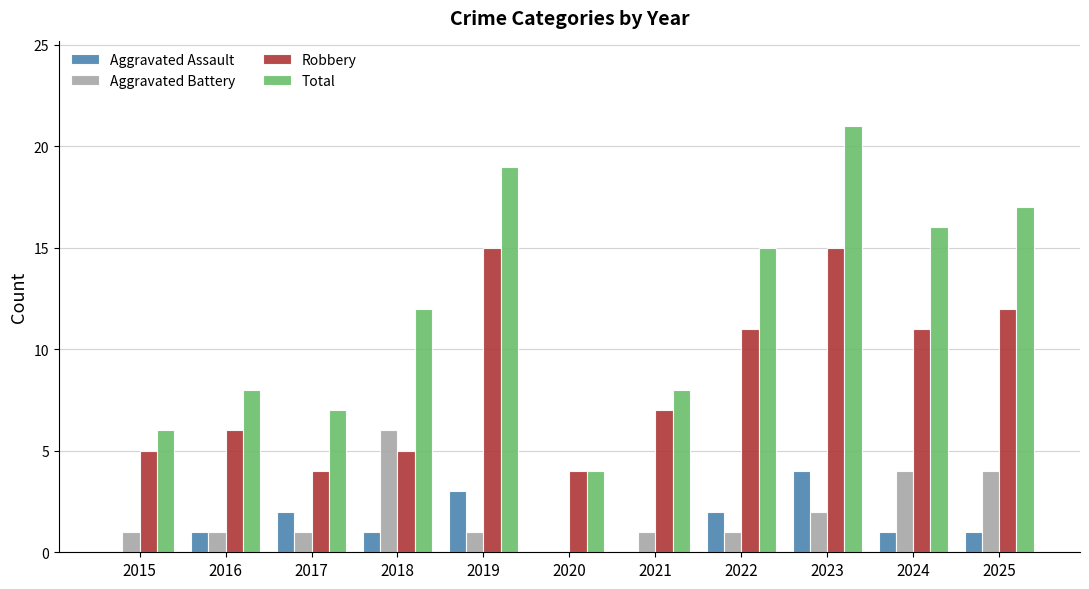

Read the Robbery value at 2018.

5